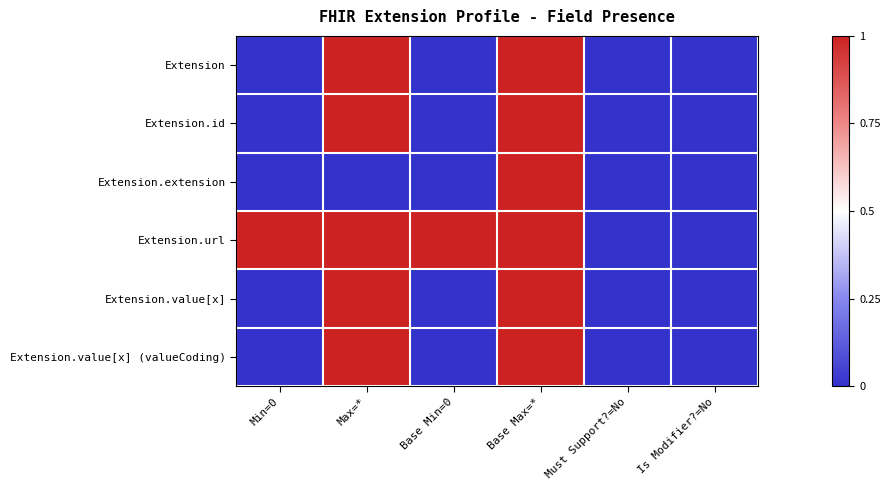

Which series has the largest total across all categories?

Extension.url